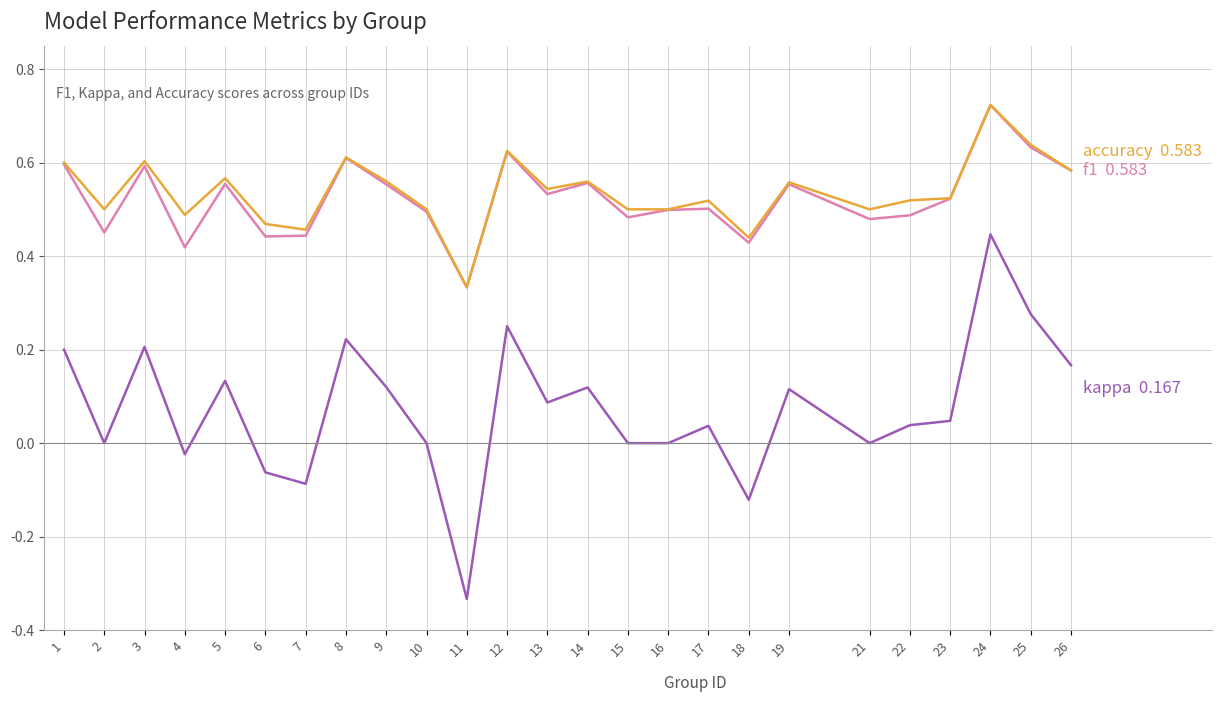

At which category is the sum across all series the highest?

24